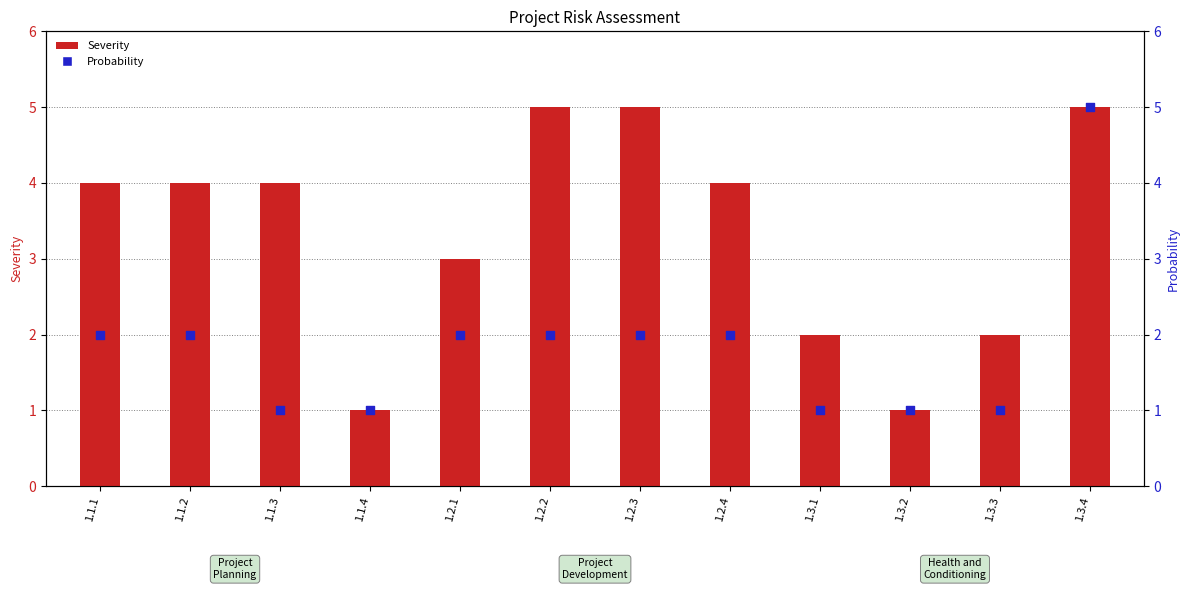

Which series has the largest total across all categories?

Severity